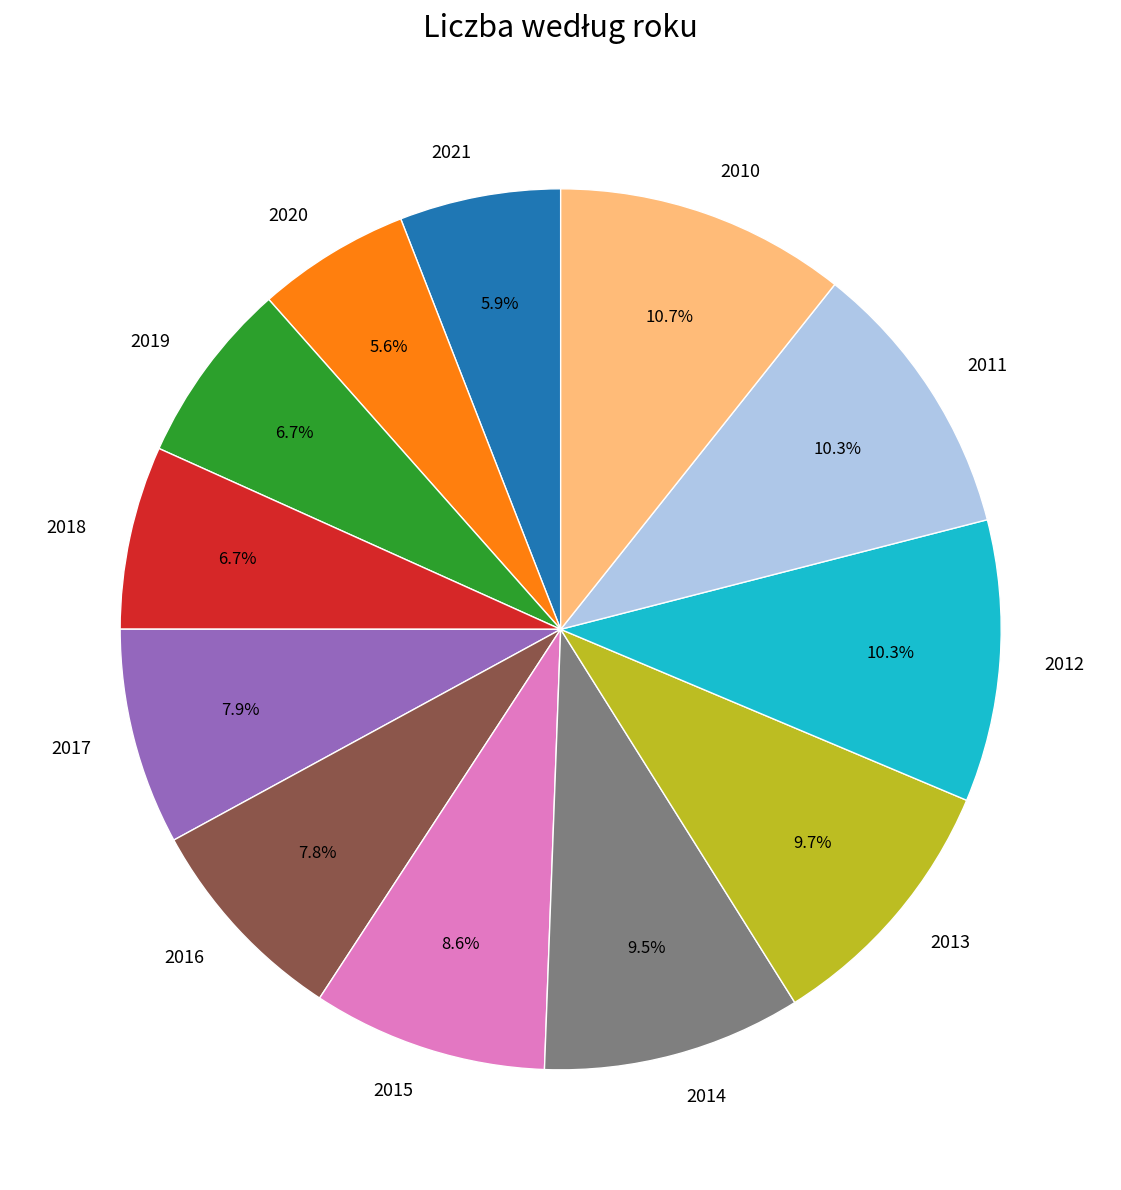

Is there any slice that represents more than half of the pie?

No